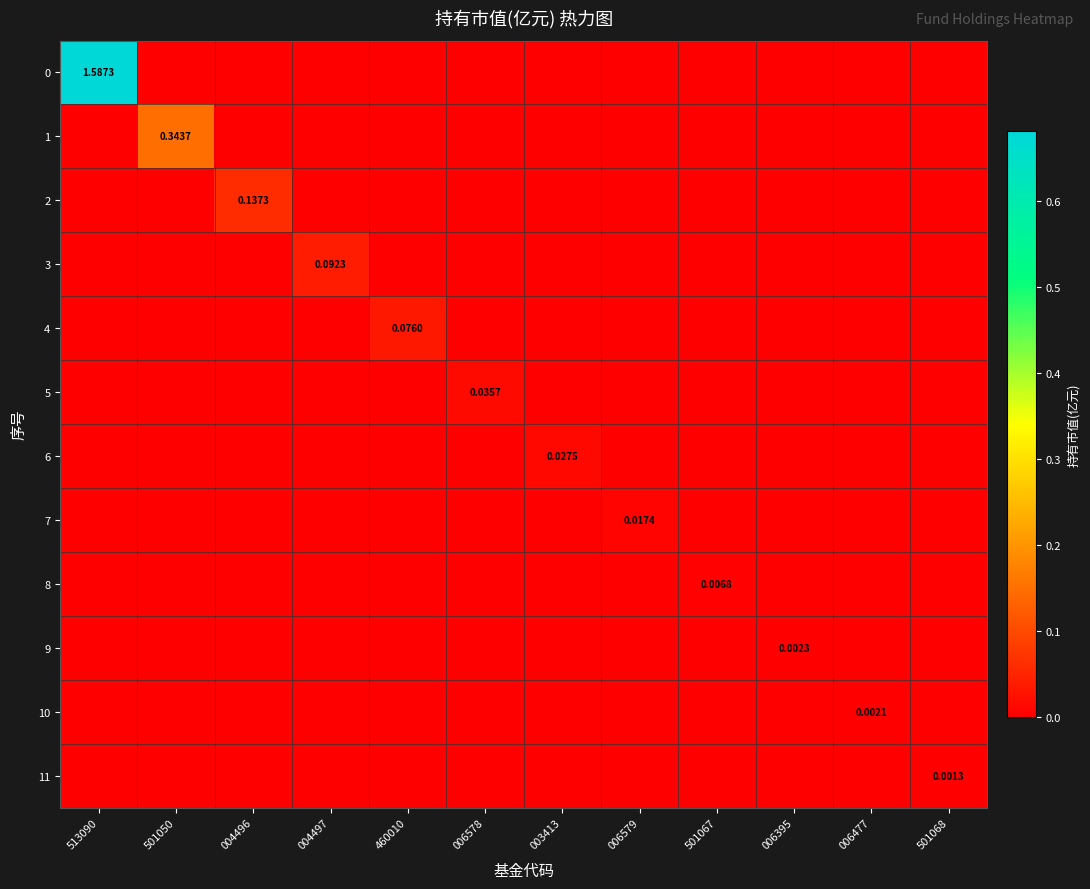

The 5 series shows -0.0 at 004497. True or false?

False